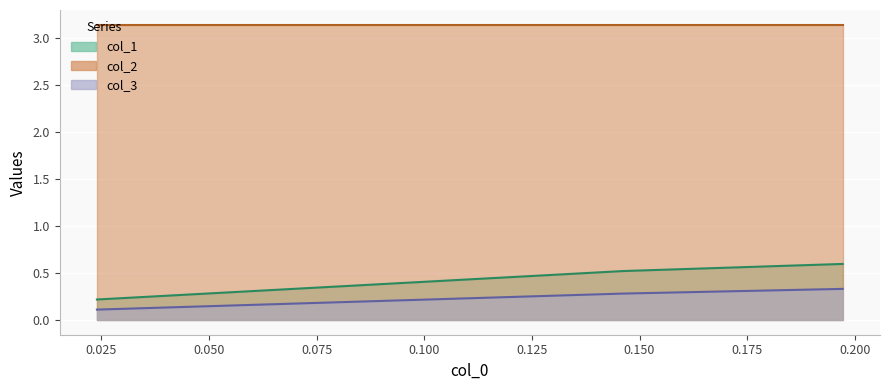

What is the approximate value of col_1 at 0.19718309859154903?

0.6